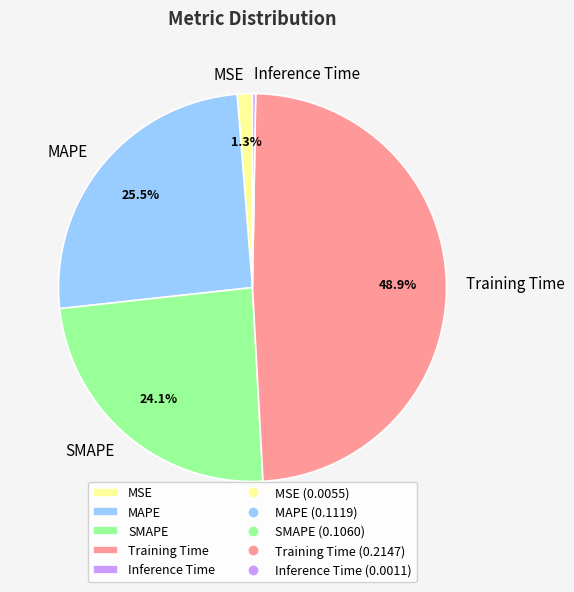

The MSE slice represents 9% of the pie. True or false?

False